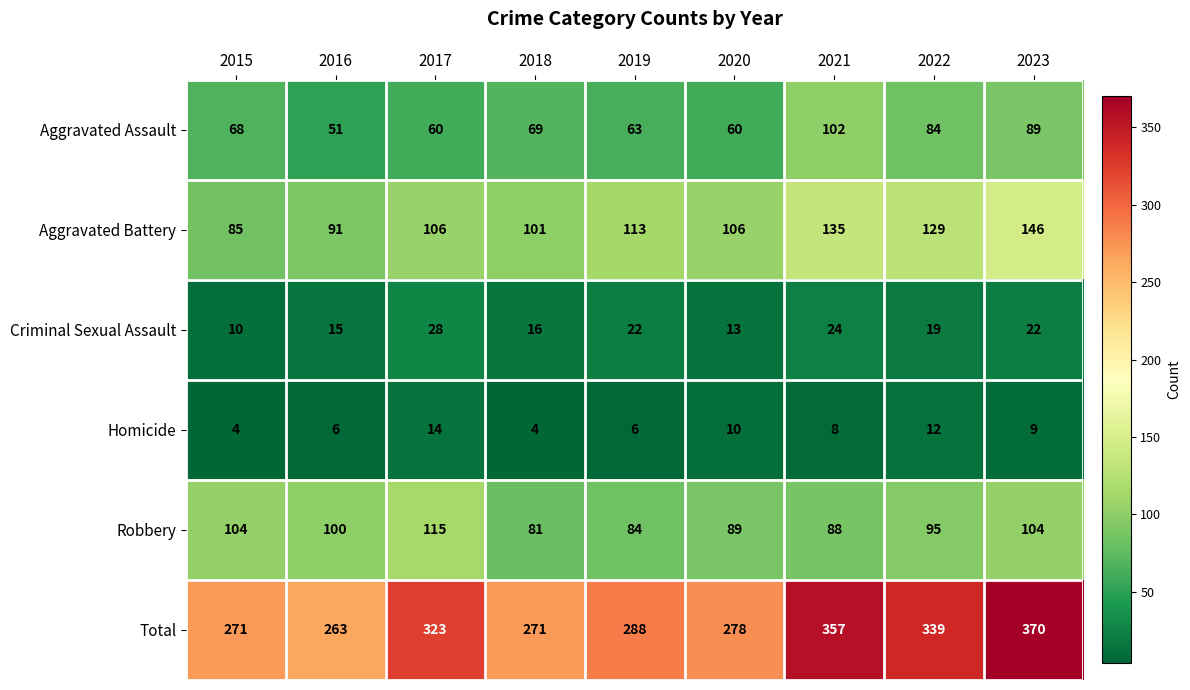

What is the smallest value displayed?

4